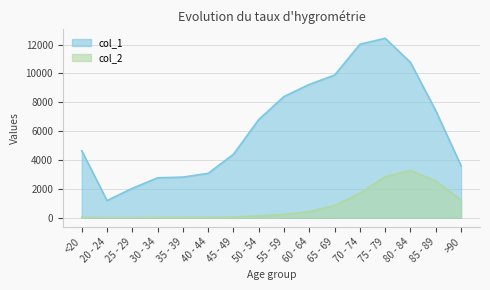

At which category does col_1 reach its first local valley?

20 - 24